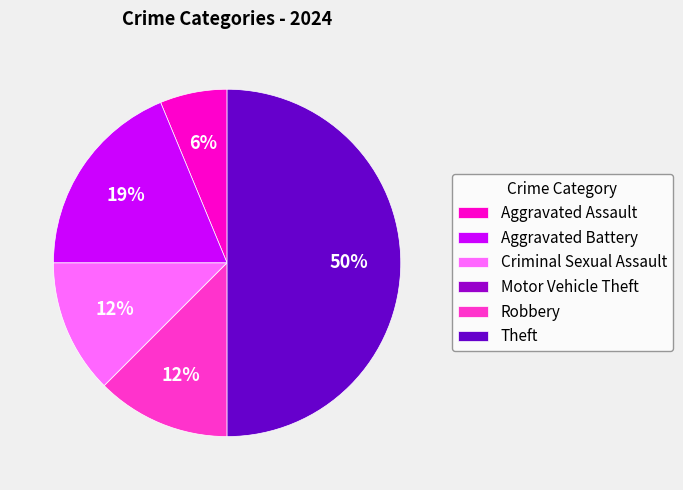

True or false: Theft accounts for 50% of the total.

True